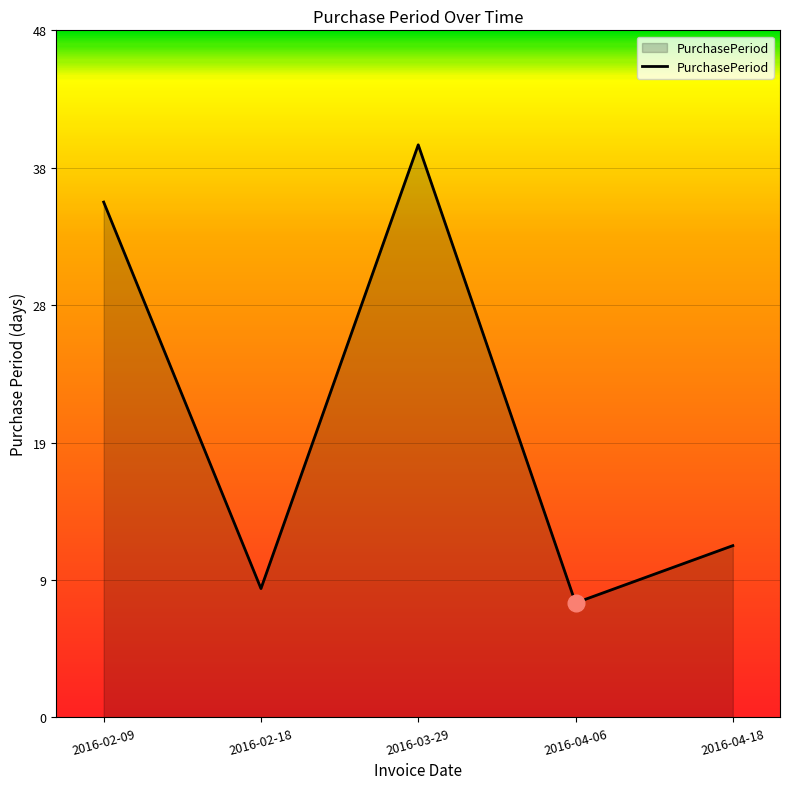

The value at 2016-03-29 is 17. True or false?

False